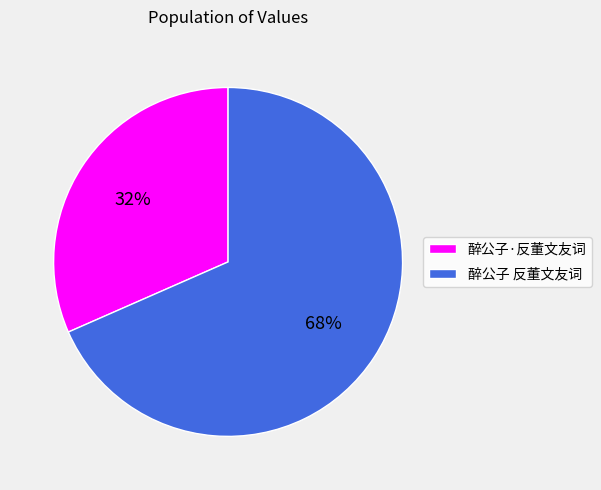

Does 醉公子 反董文友词 represent more than half of the total?

Yes